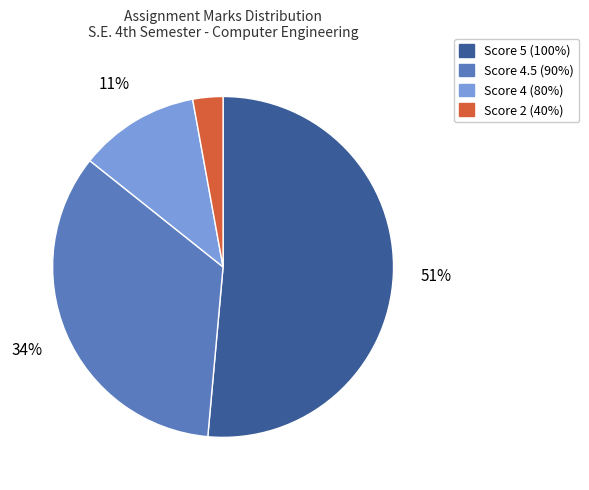

Is there a majority slice in this chart?

Yes